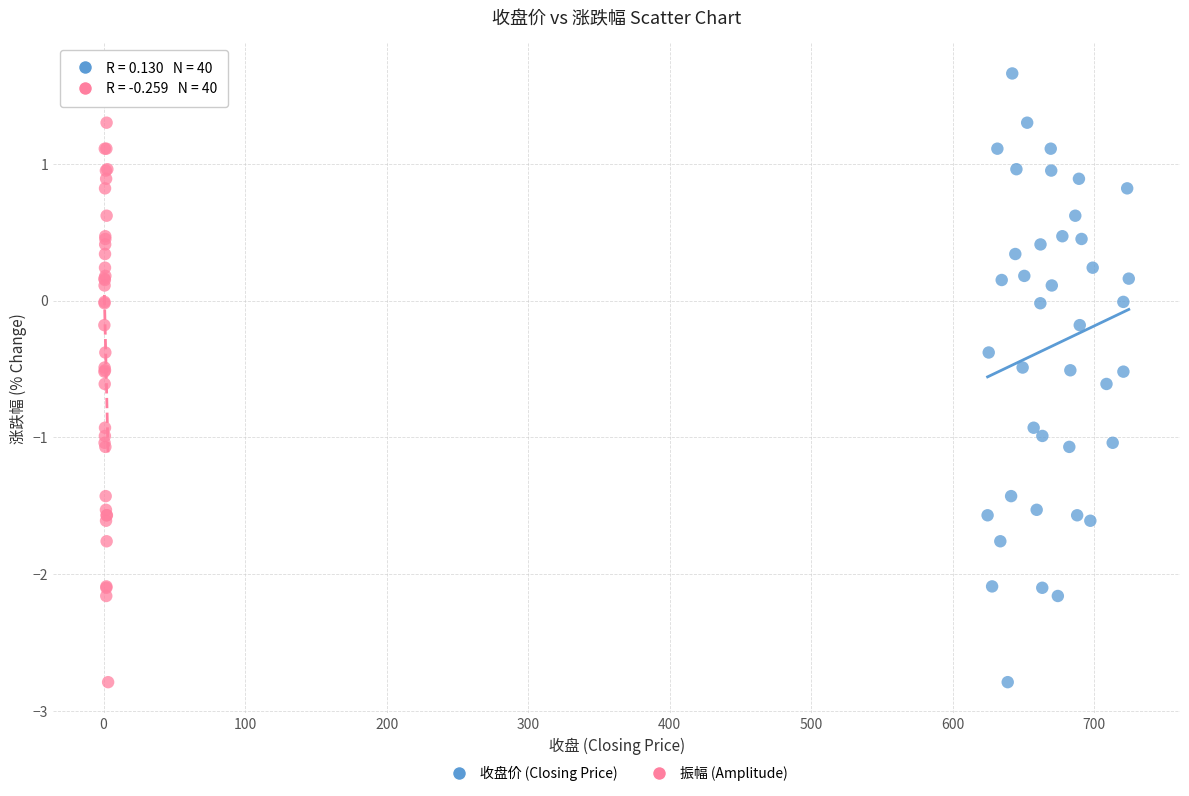

What are all the series names shown in the legend?

收盘价 (Closing Price), 振幅 (Amplitude)